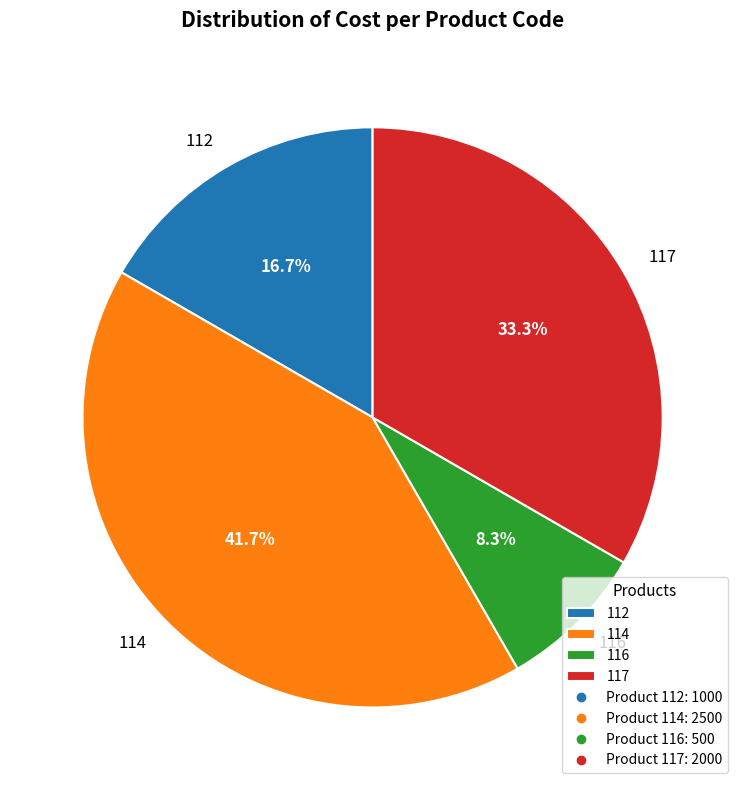

How many segments does this pie chart have?

4